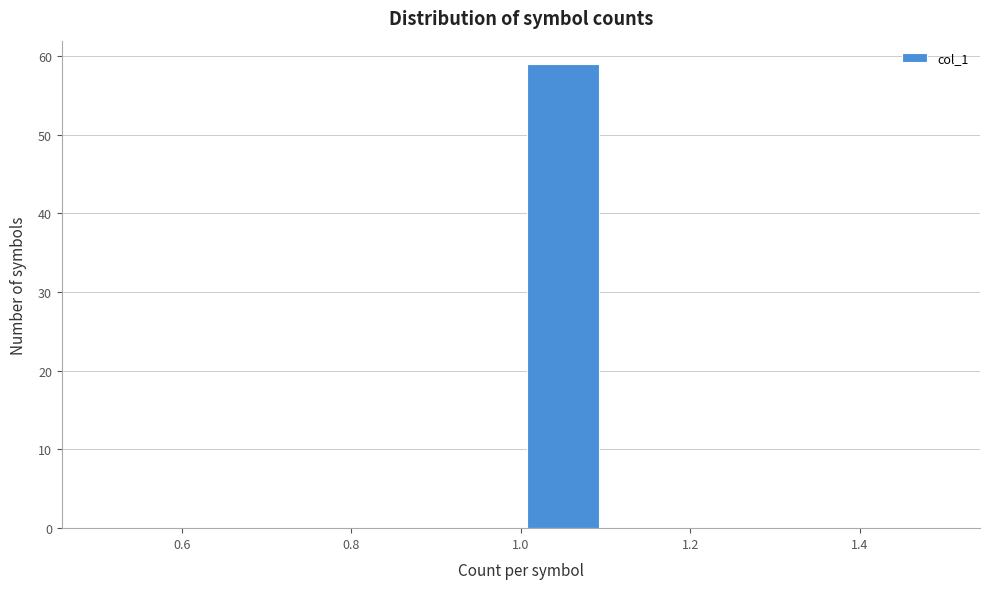

What is the height of the bar covering 1.0 to 1.1 on the x-axis? The values are not printed on the chart, so give them approximately, as read against the axis.

59